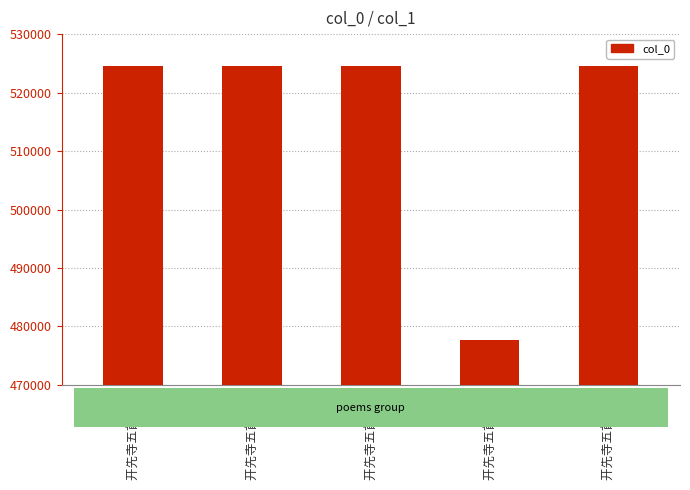

What is the minimum value shown in the chart?

477654